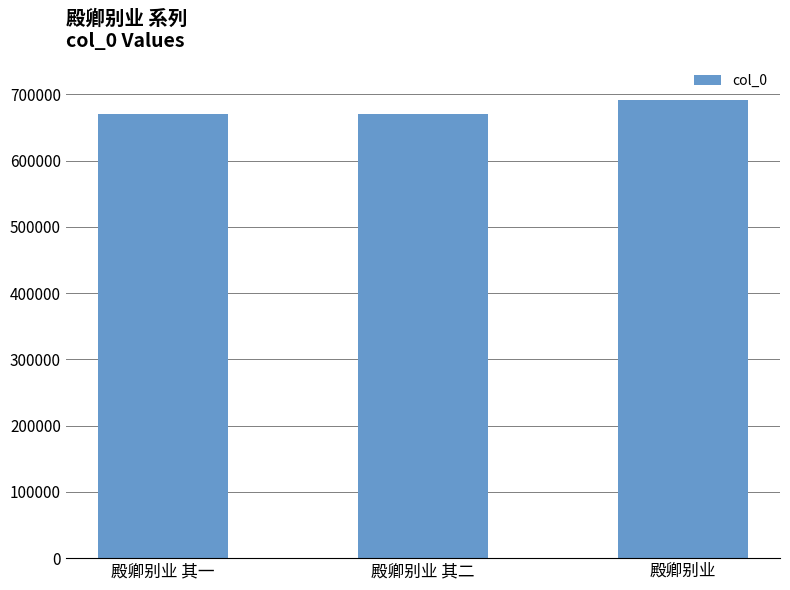

True or false: the data shows 670897 at 殿卿别业 其一.

True